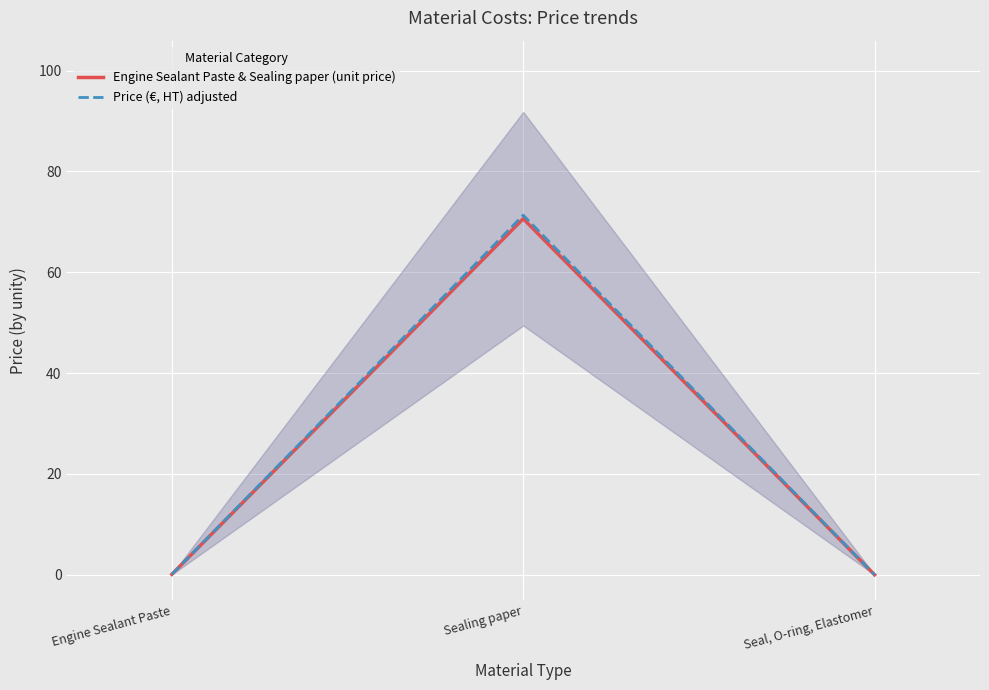

What is the sum of all Price (€, HT) adjusted values?

71.4